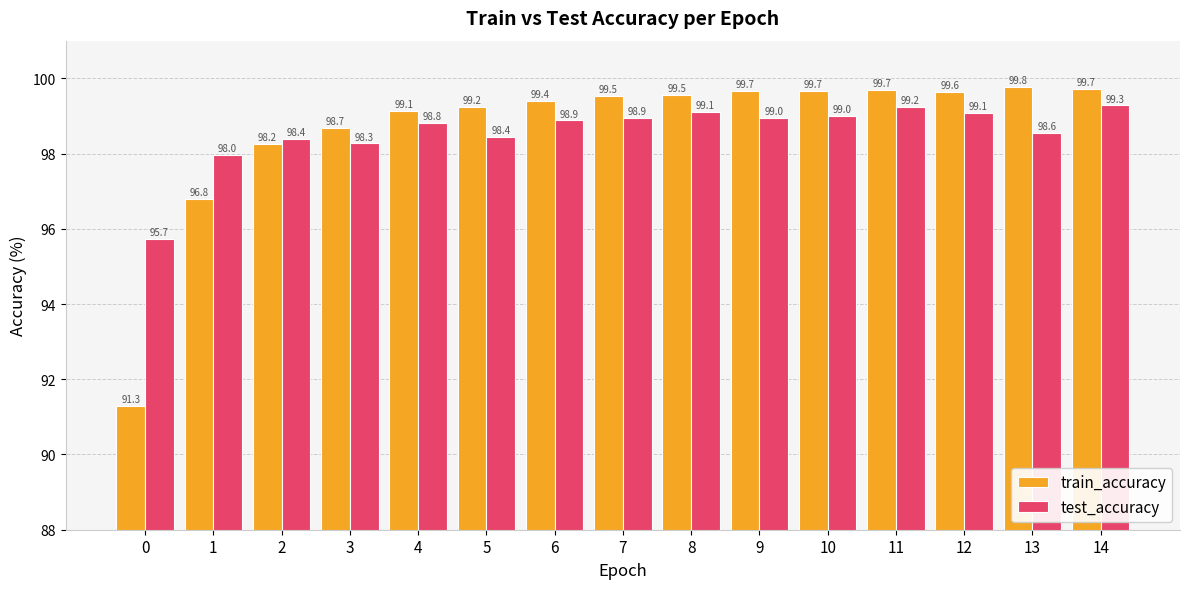

Is the value of train_accuracy at 5 greater than the value of test_accuracy at 2?

Yes